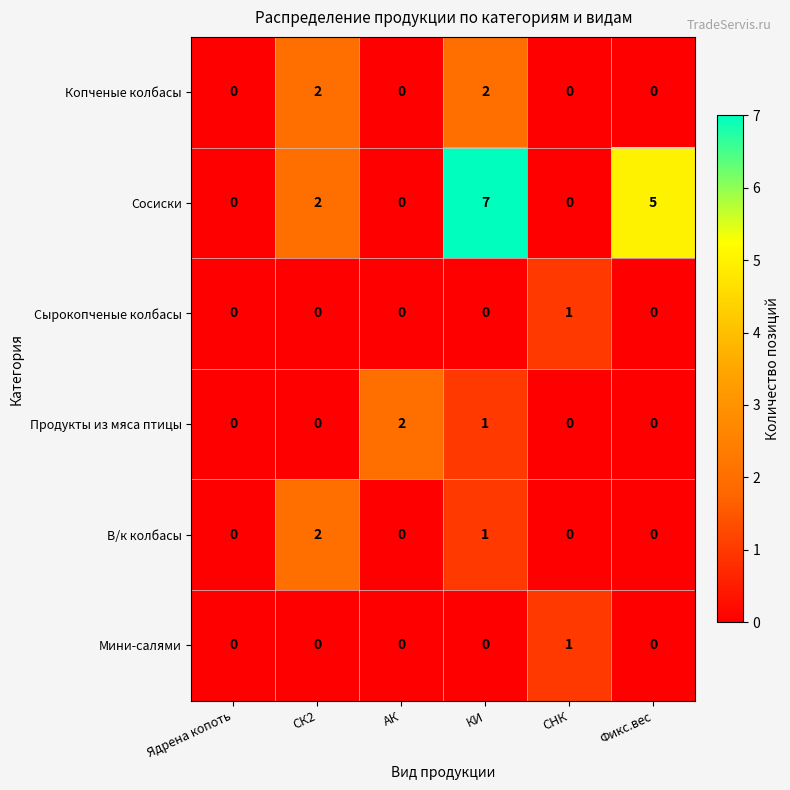

Count the Мини-салями values in the range 0 to 1.

6